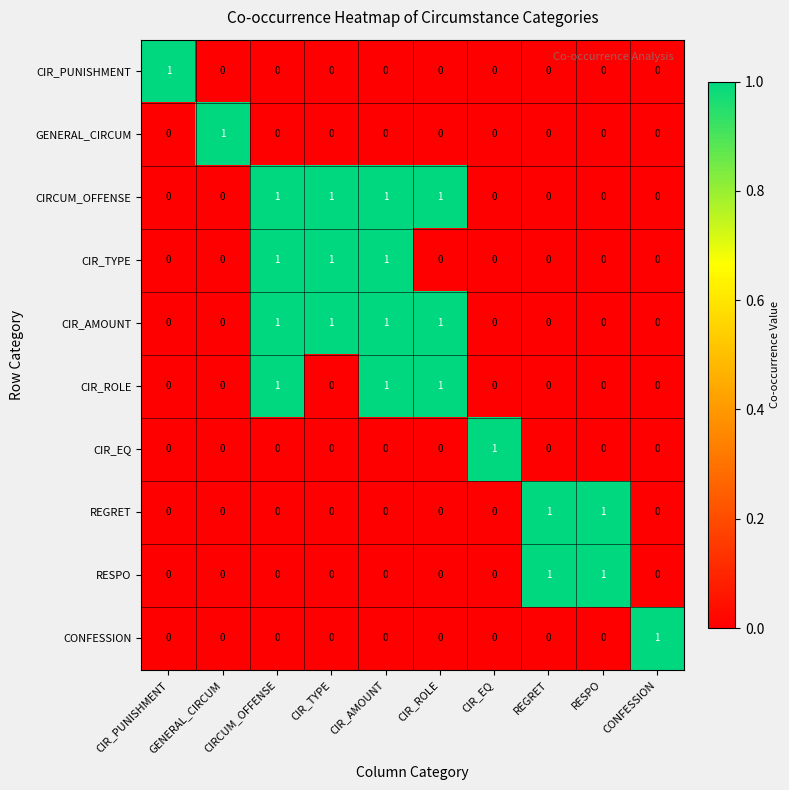

How many categories are shown in the chart?

10